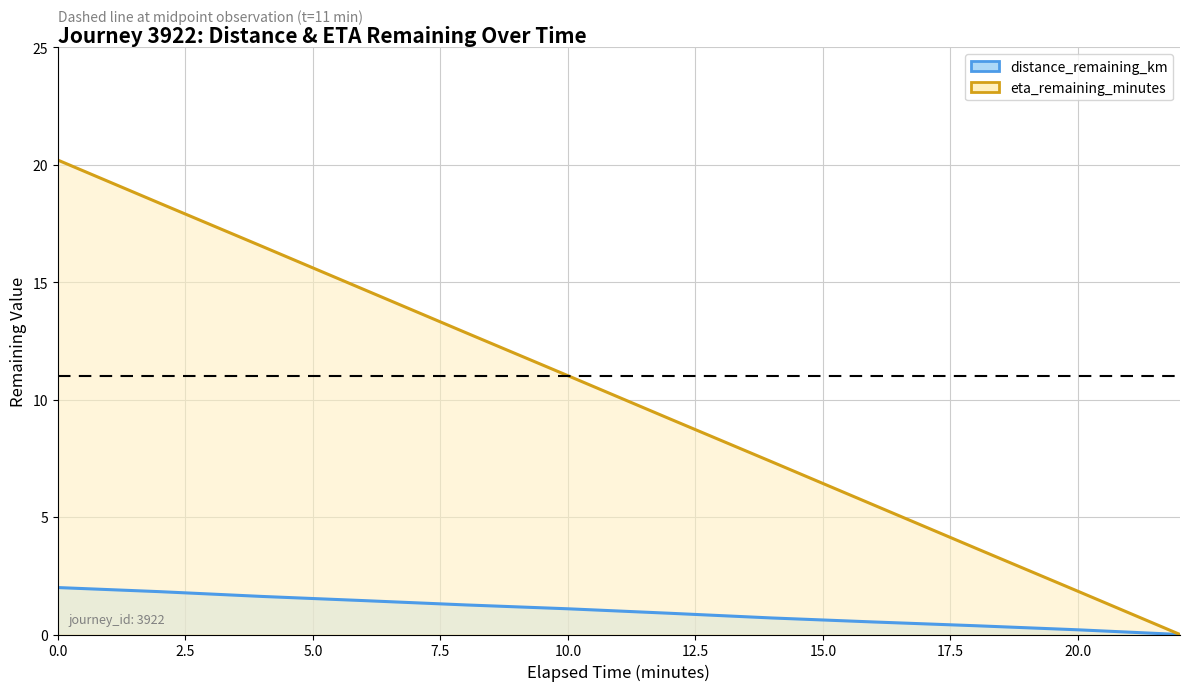

At 5.0, list the series in order from smallest to largest.

distance_remaining_km, eta_remaining_minutes